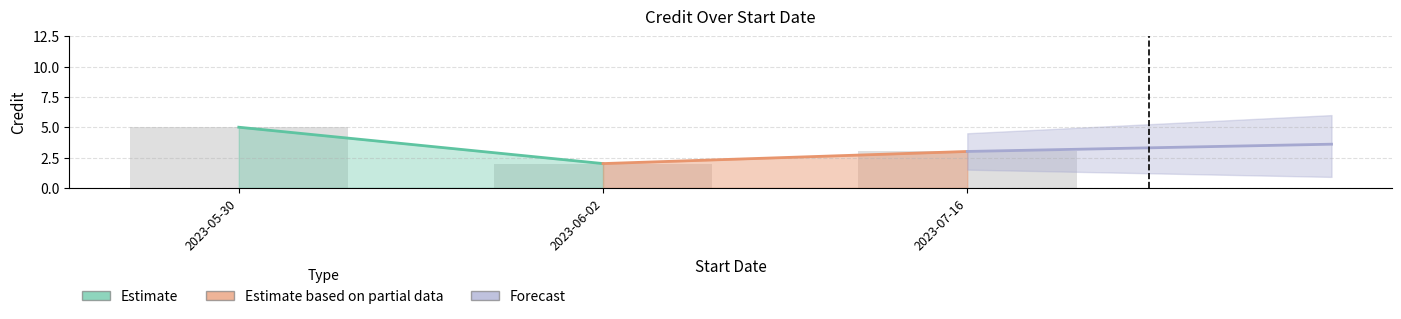

What is the difference between the maximum and minimum values?

3